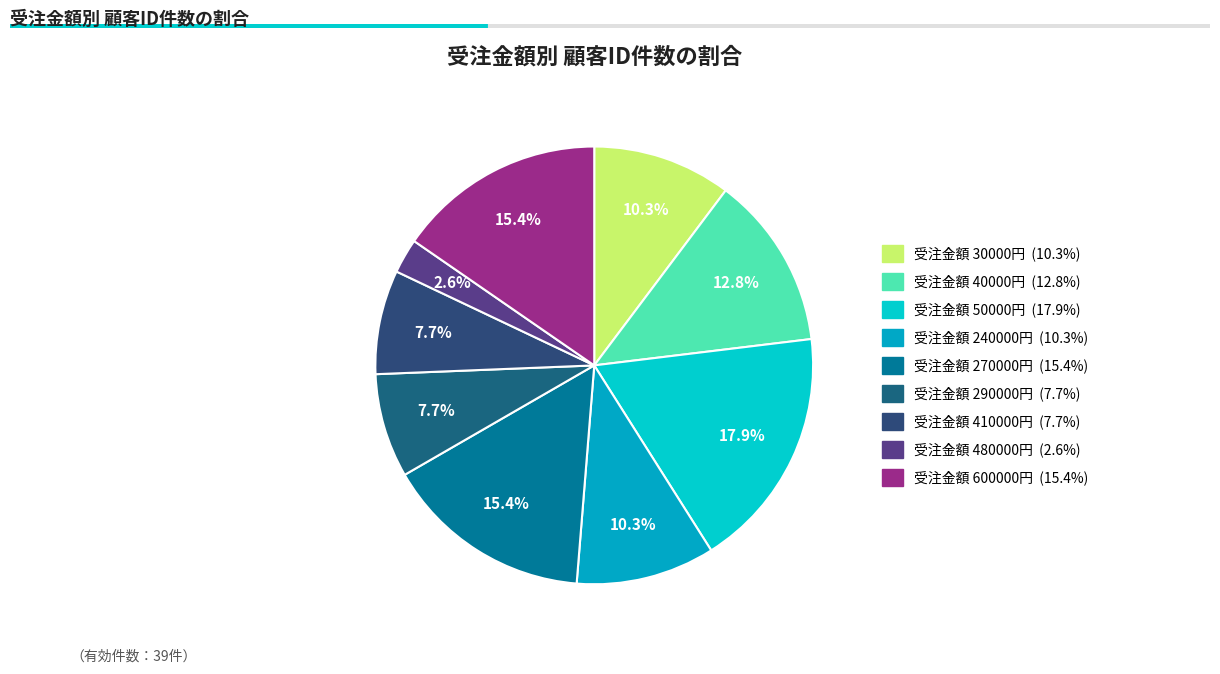

To the nearest percent, what is the difference between the largest and smallest slice percentages?

15%